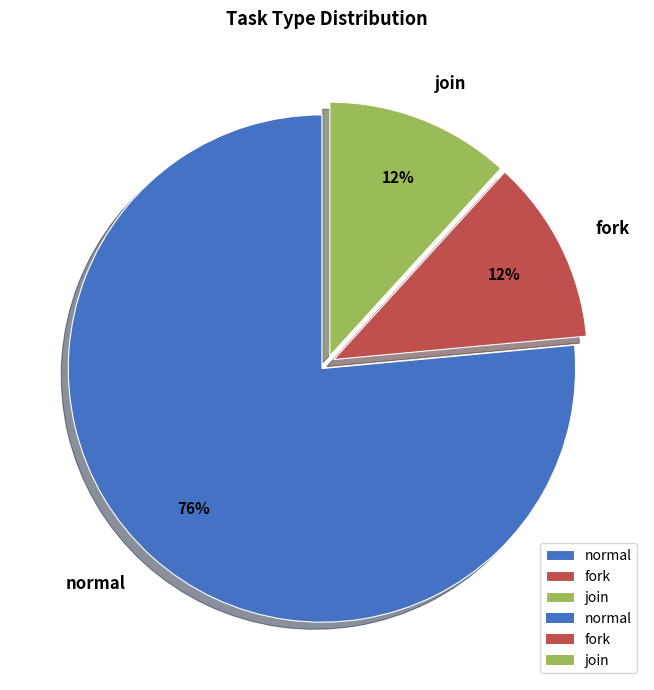

Does any single category account for the majority?

Yes